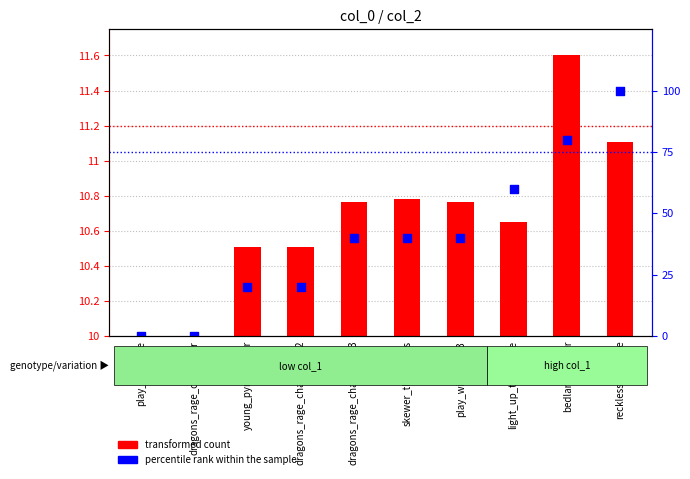

Which series has the widest spread of Y values?

percentile rank within the sample